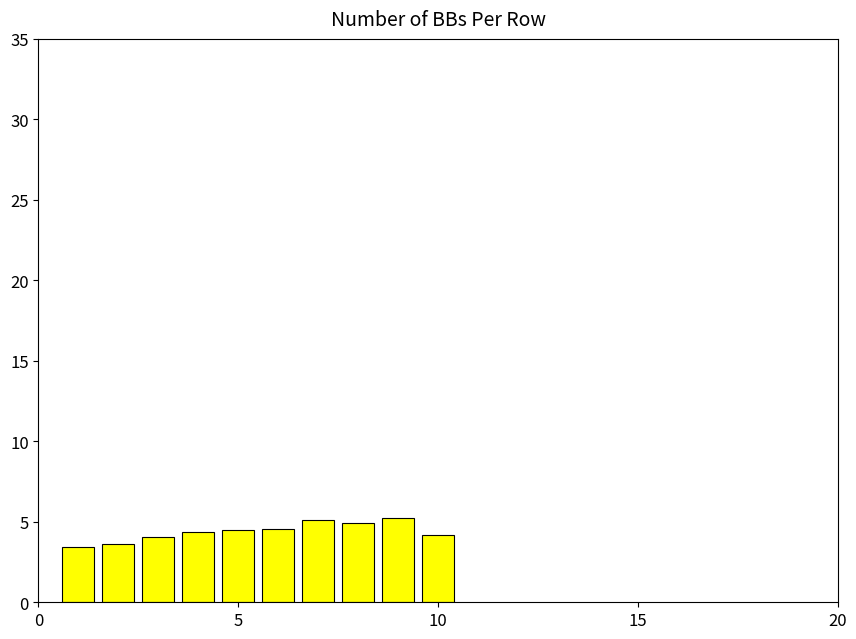

What is the minimum value shown in the chart?

3.4